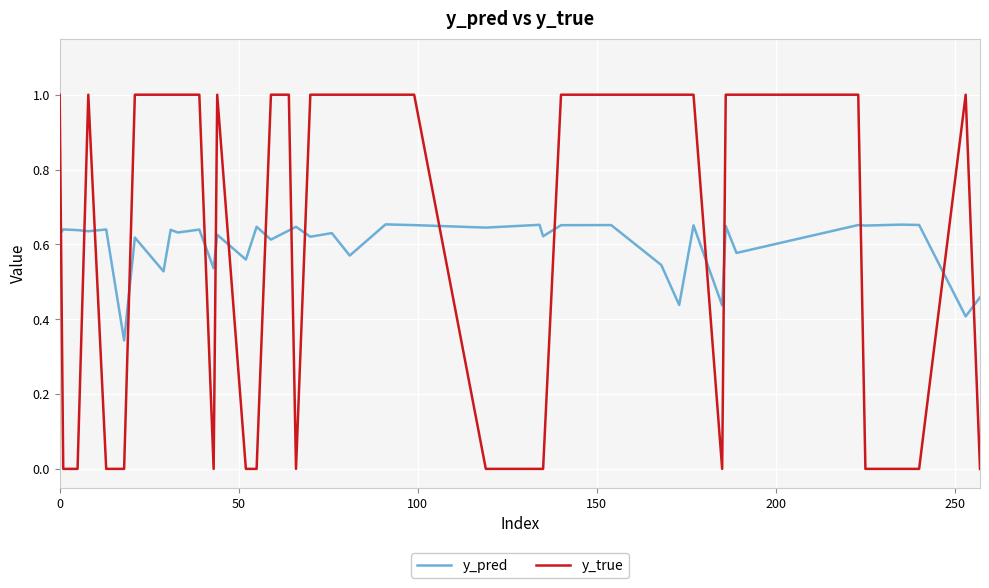

In y_pred, how many points are higher than both neighbors (excluding endpoints)?

16